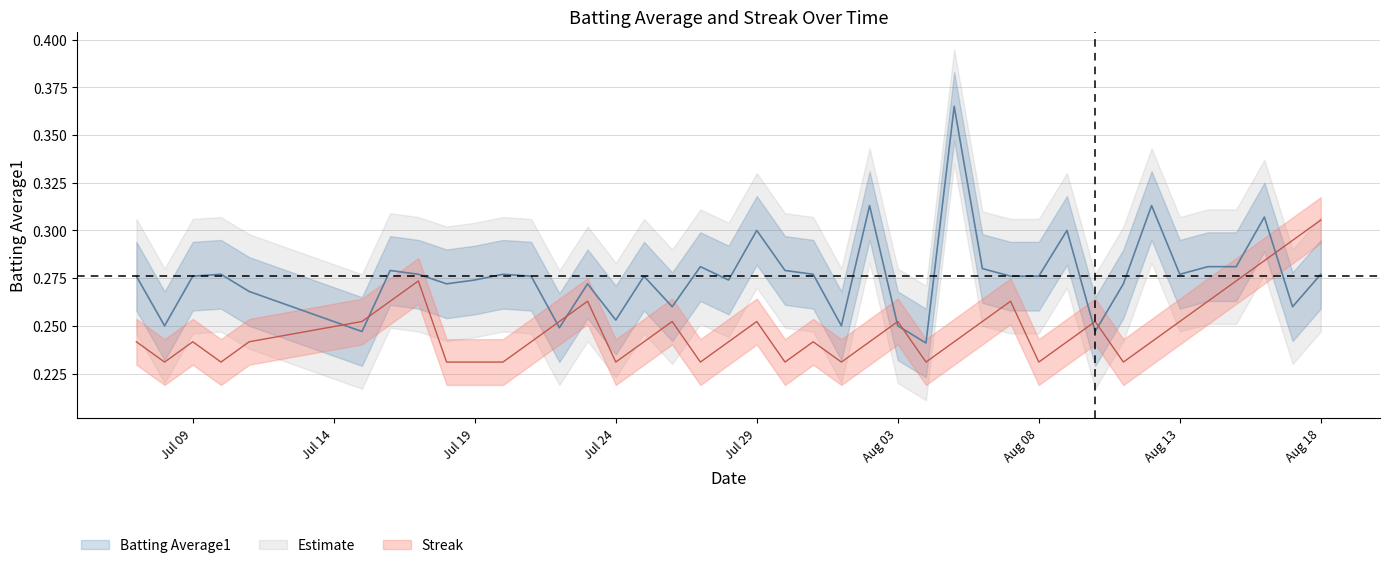

The Streak series shows 0.3 at 2010-07-27. True or false?

False